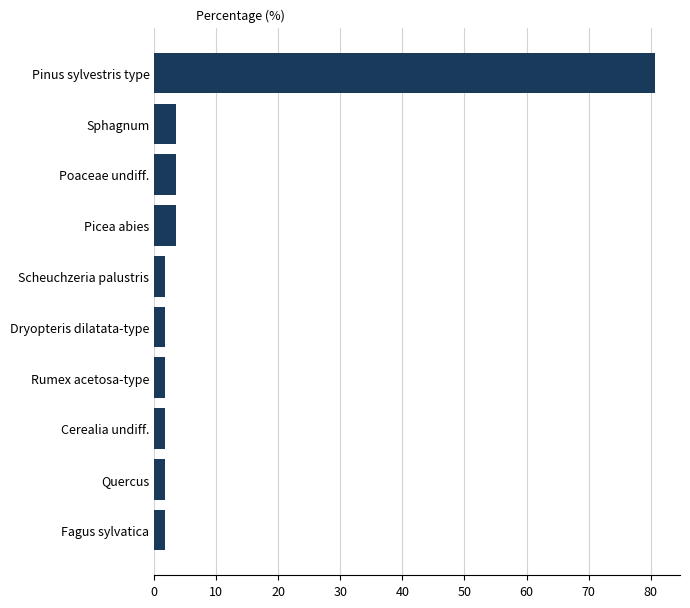

What is the greatest value displayed?

80.7